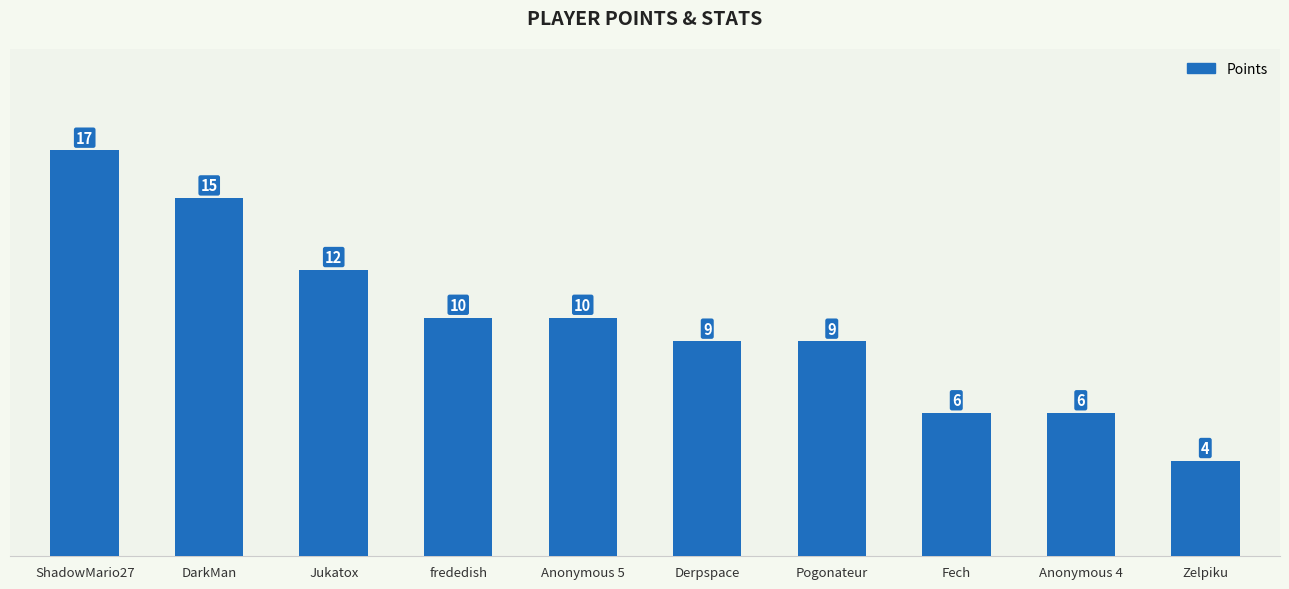

Reading right to left, what are all the values shown in this chart?

Zelpiku=4	Anonymous 4=6	Fech=6	Pogonateur=9	Derpspace=9	Anonymous 5=10	frededish=10	Jukatox=12	DarkMan=15	ShadowMario27=17